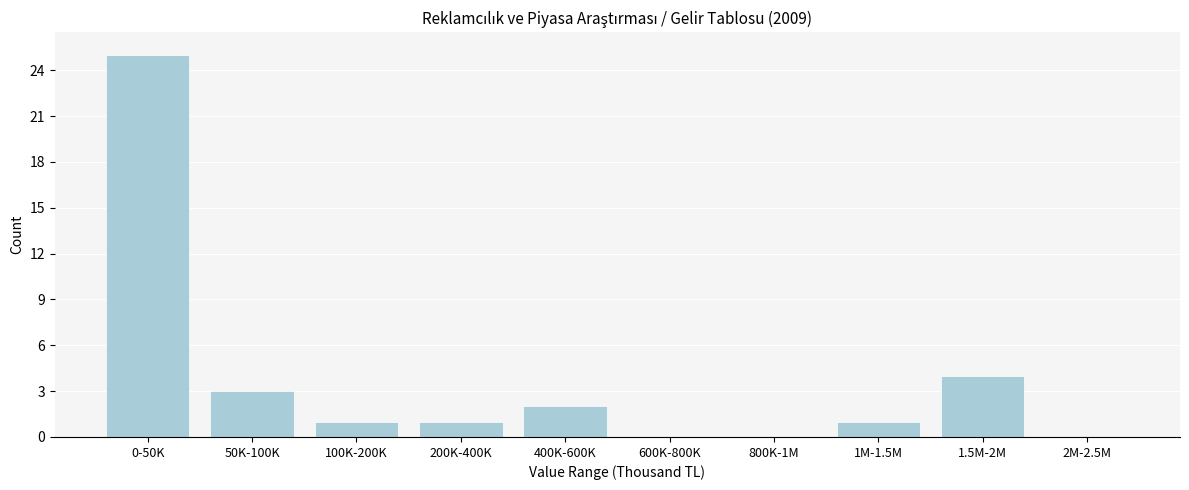

Reading right to left, list all the values displayed in this chart.

2M-2.5M=0	1.5M-2M=4	1M-1.5M=1	800K-1M=0	600K-800K=0	400K-600K=2	200K-400K=1	100K-200K=1	50K-100K=3	0-50K=25